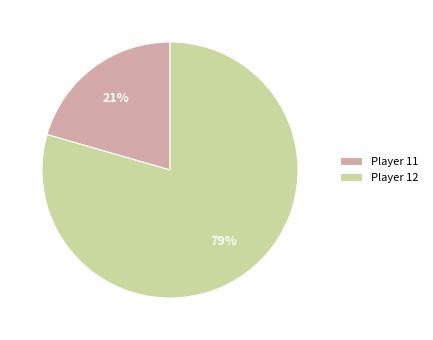

To the nearest percent, what portion does Player 12 represent?

79%